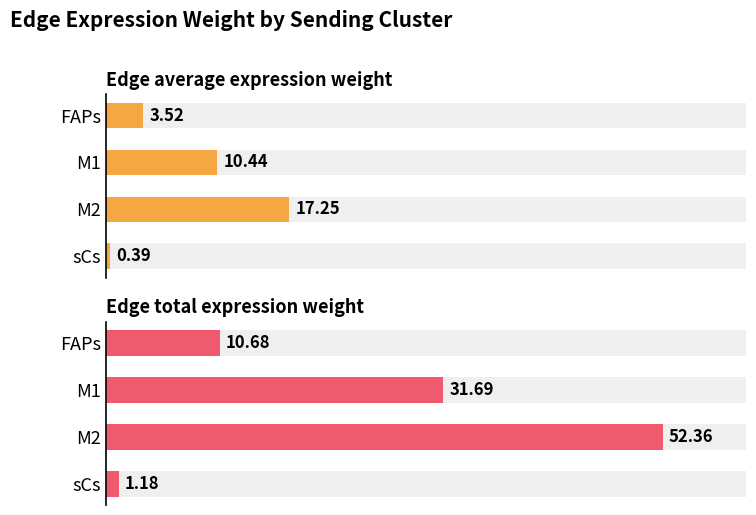

What is the difference between the maximum and minimum values in the Edge total expression weight series?

51.2